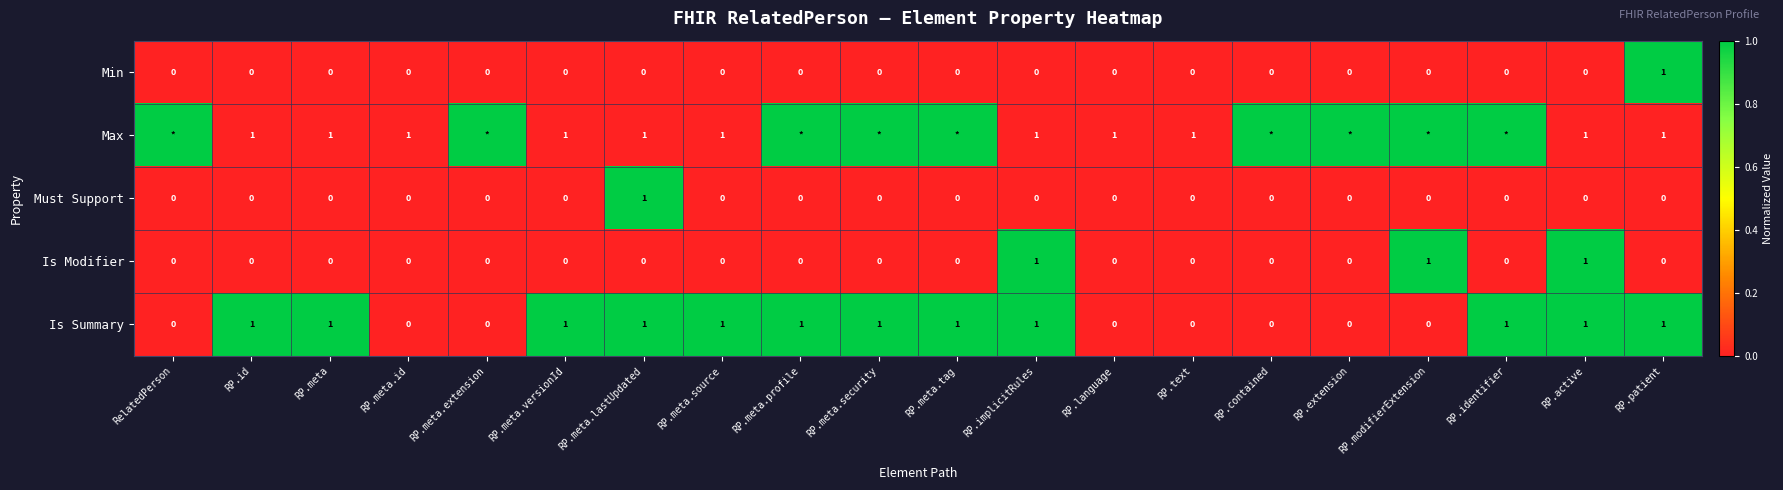

Count the Is Modifier values in the range 0 to 1.

20